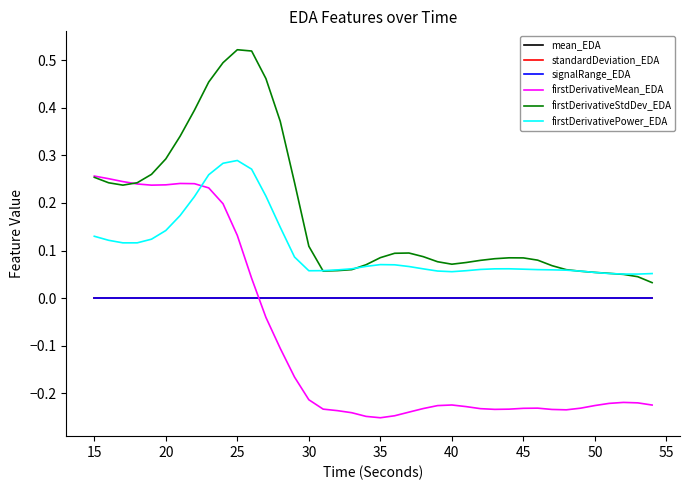

True or false: mean_EDA has more than 0 points higher than both neighbors.

True